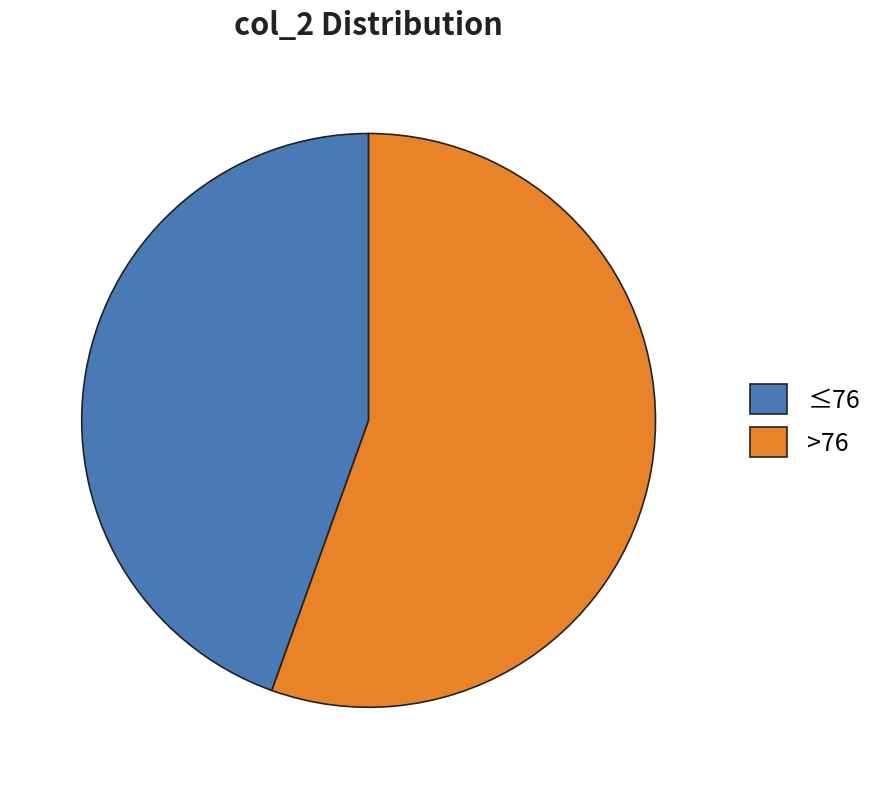

How many segments does this pie chart have?

2